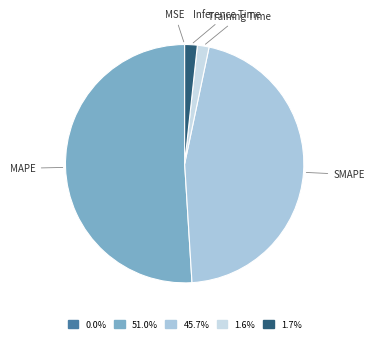

Between Training Time and SMAPE, which is larger?

SMAPE